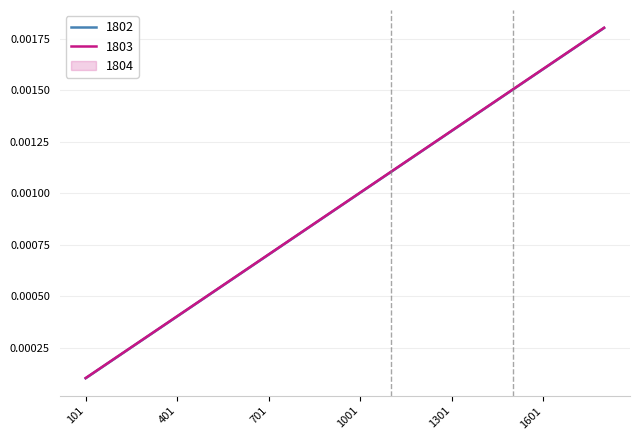

Which category has the lowest value across all series?

101